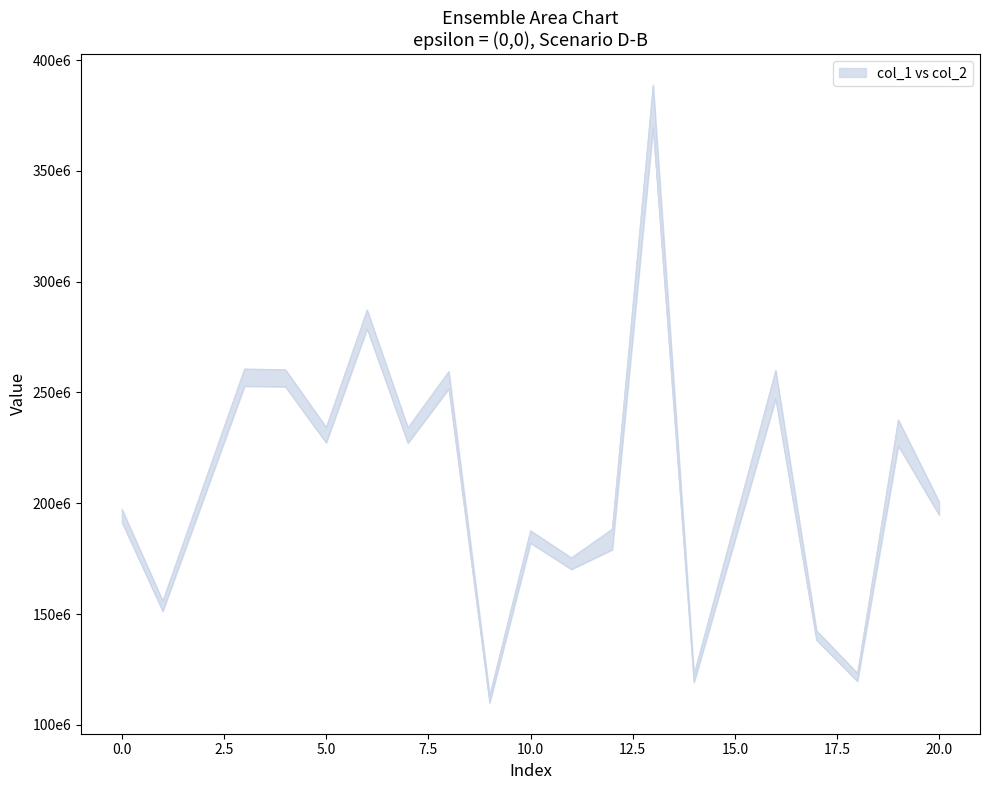

The col_2 series shows 194683526.0 at 20. True or false?

True